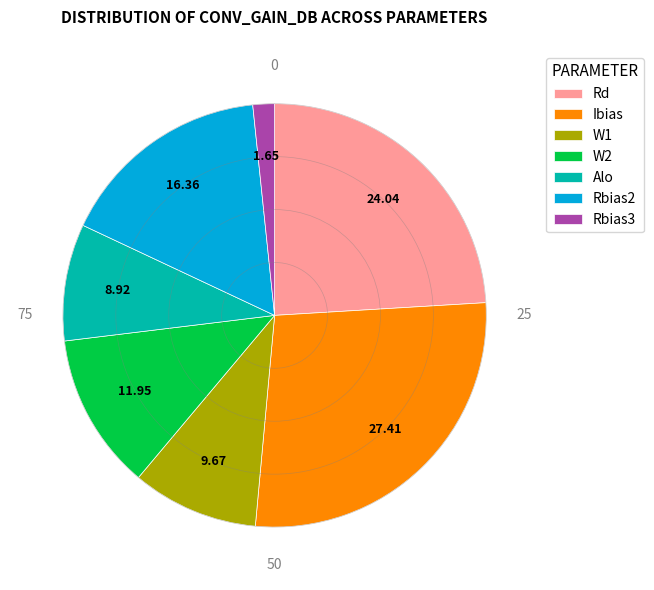

What is the largest slice in the pie chart?

Ibias